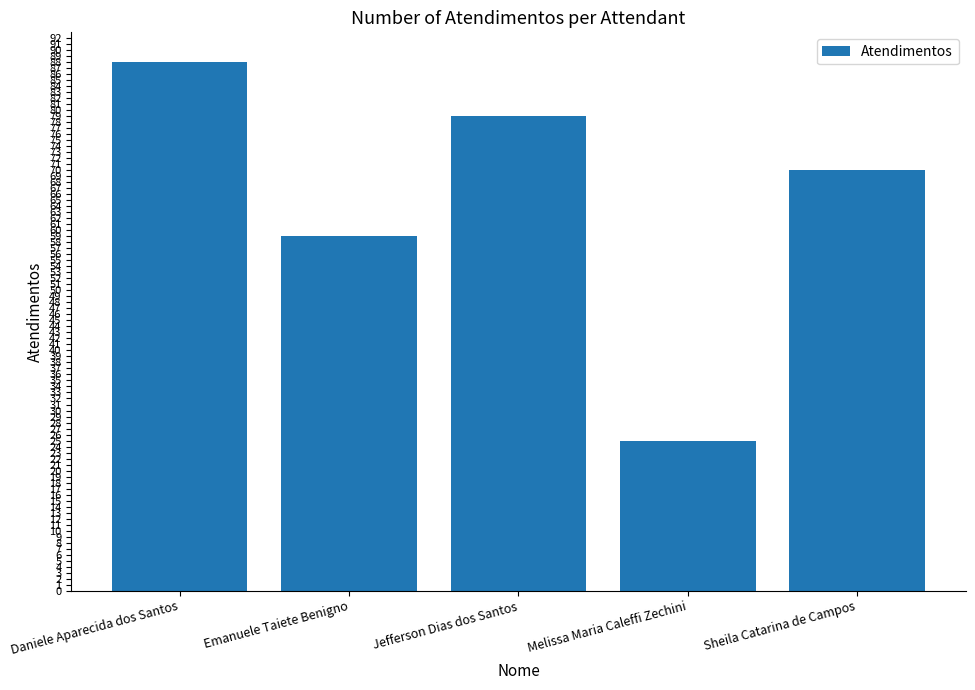

Reading right to left, extract all data points from this chart.

Sheila Catarina de Campos=70	Melissa Maria Caleffi Zechini=25	Jefferson Dias dos Santos=79	Emanuele Taiete Benigno=59	Daniele Aparecida dos Santos=88